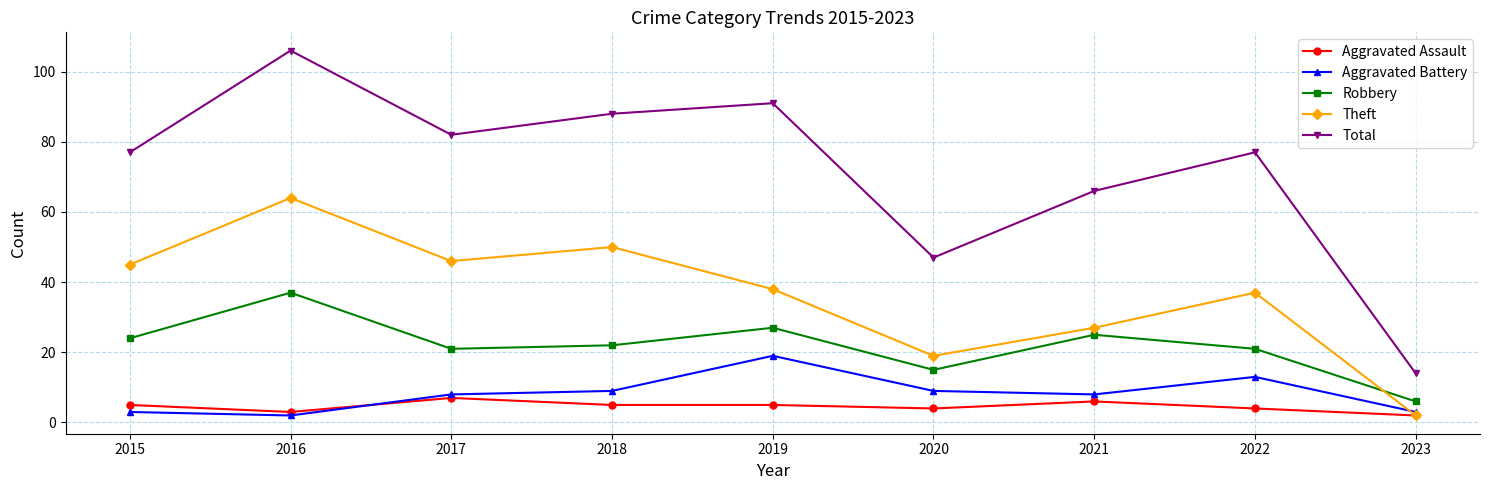

True or false: Aggravated Battery has a value of 30 at 2019.

False